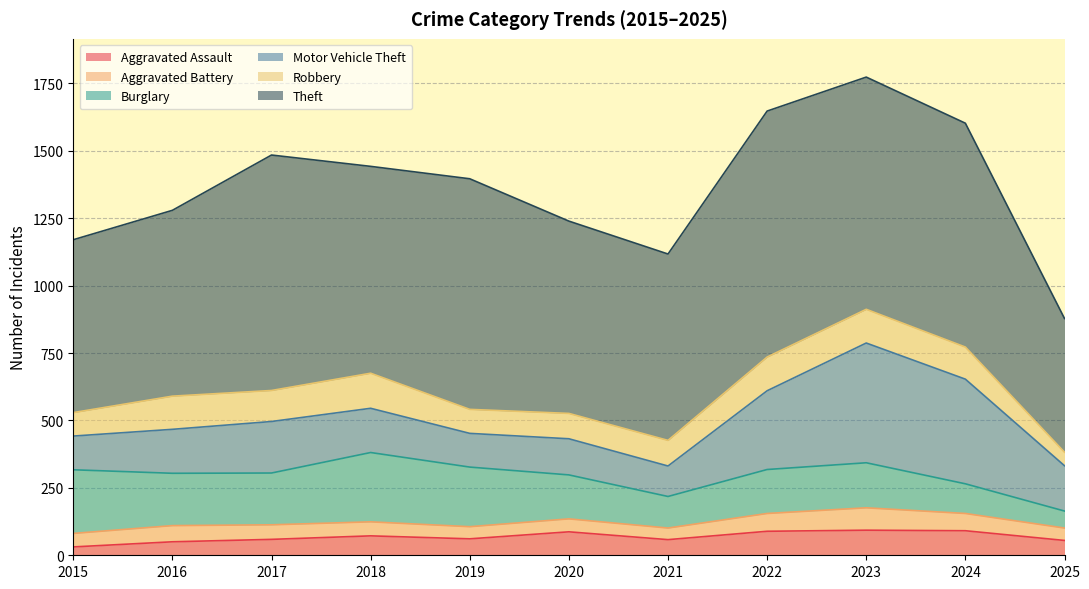

The Burglary series shows 328 at 2019. True or false?

False